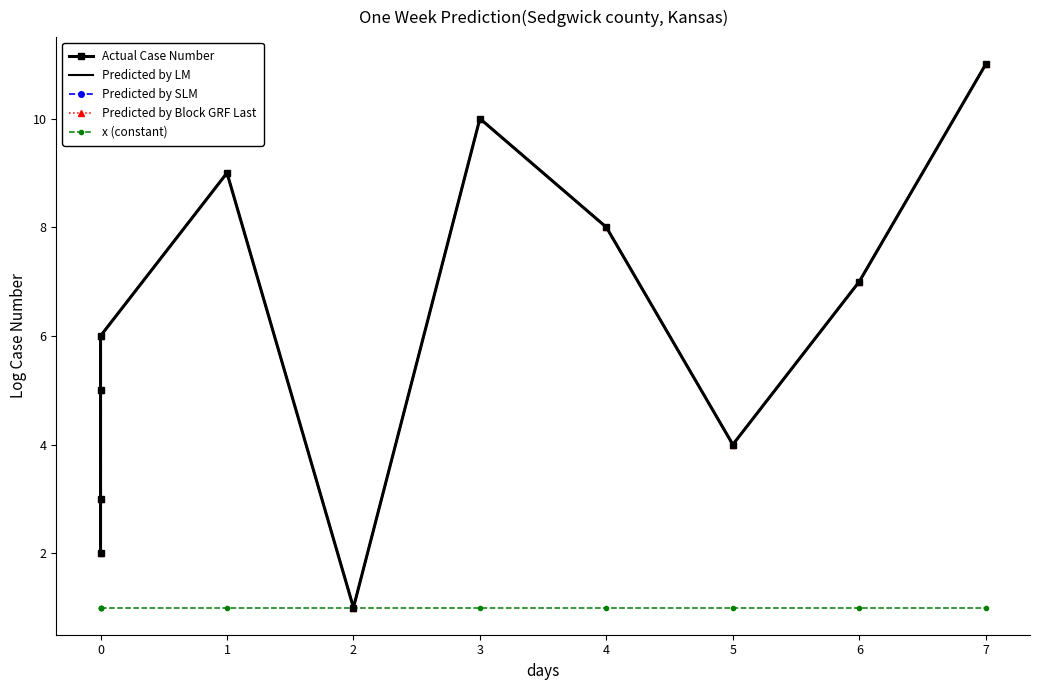

How many values in the Predicted by SLM series are below 6?

5